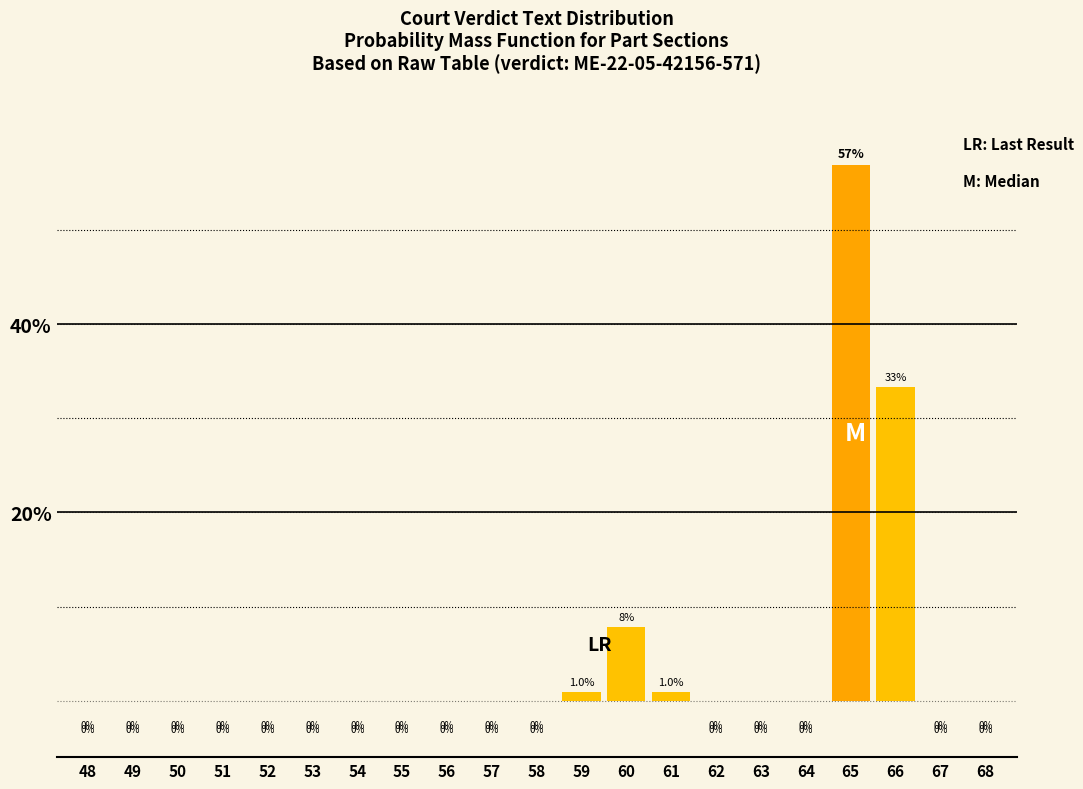

What is the sum of all values?

100.0